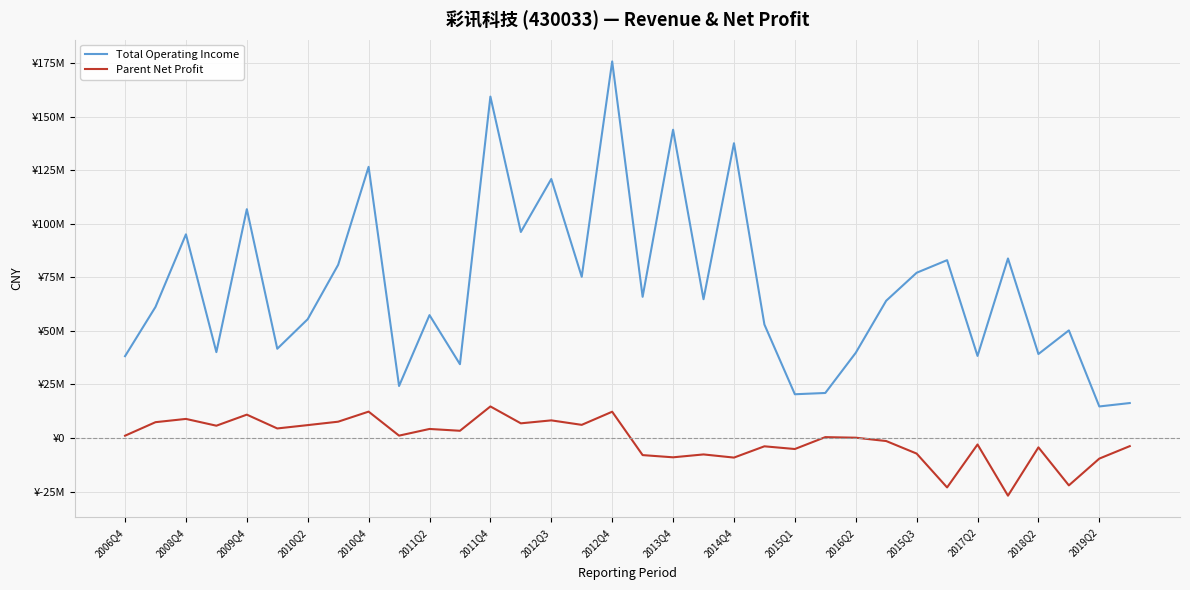

Is this an area chart (filled region under the line)?

No